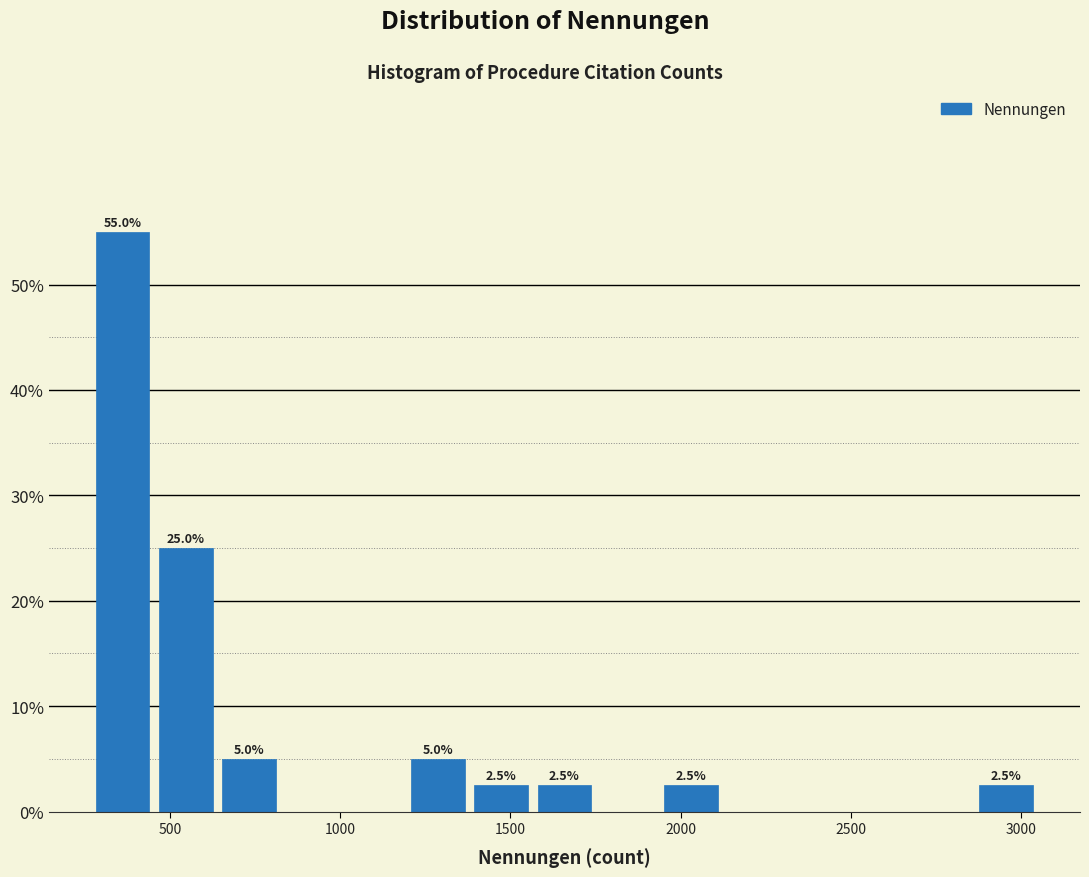

Read against the x-axis, roughly where is the centre of the tallest bar?

350